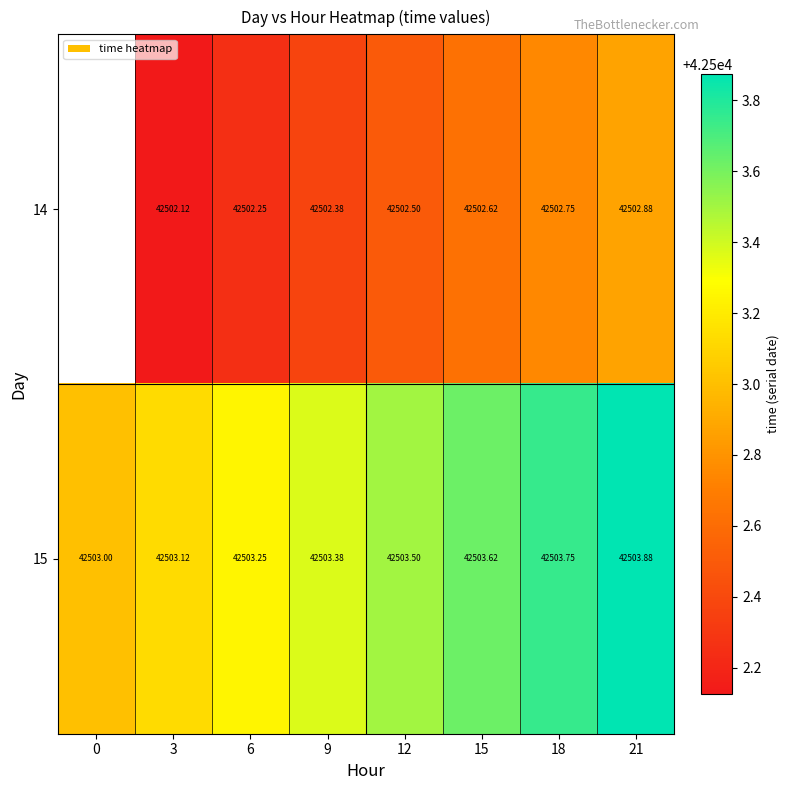

Rank the categories by 15 value from lowest to highest.

0, 3, 6, 9, 12, 15, 18, 21